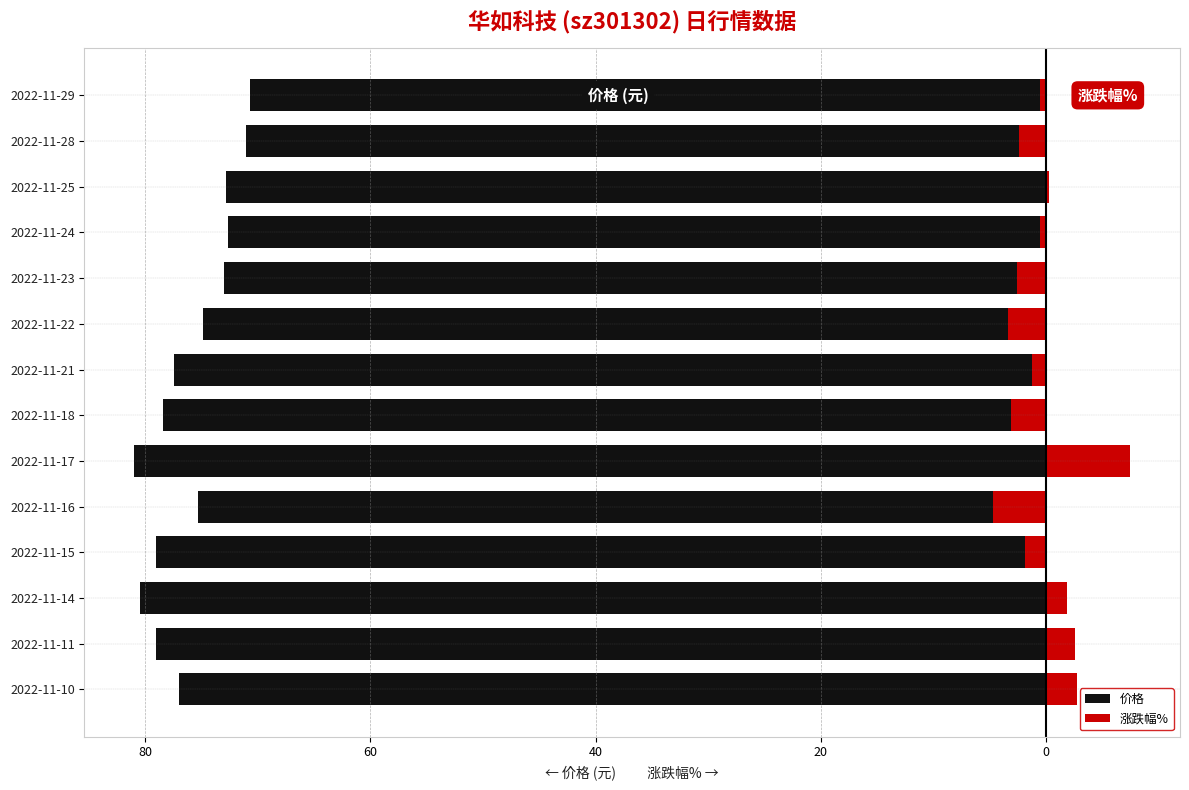

What is the value of the 涨跌幅% bar at the 1st from the left?

2.8